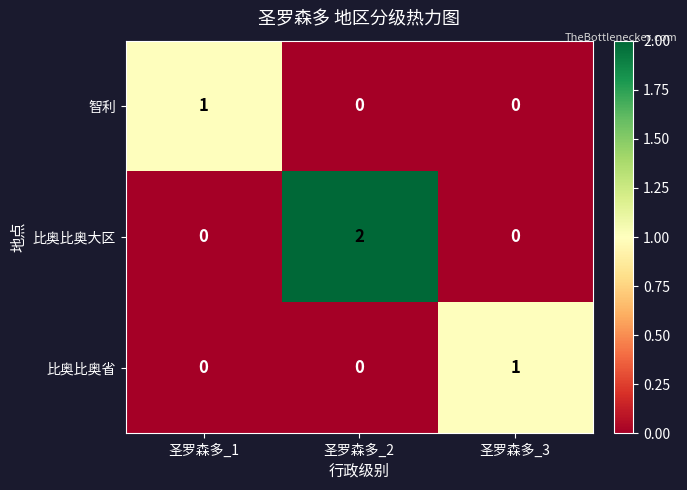

Which series has the largest total across all categories?

比奥比奥大区